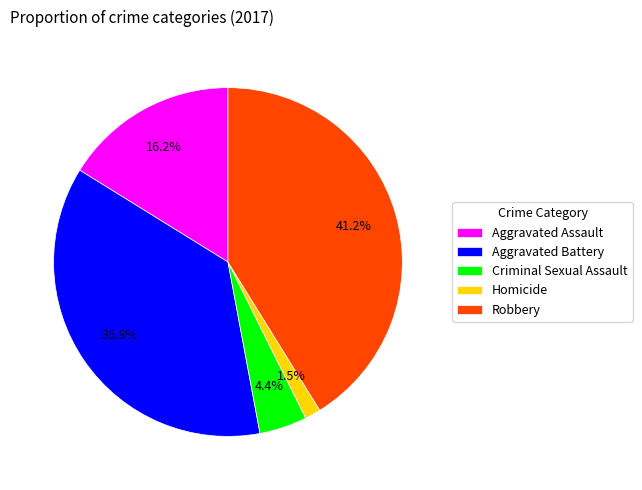

How many segments does this pie chart have?

5